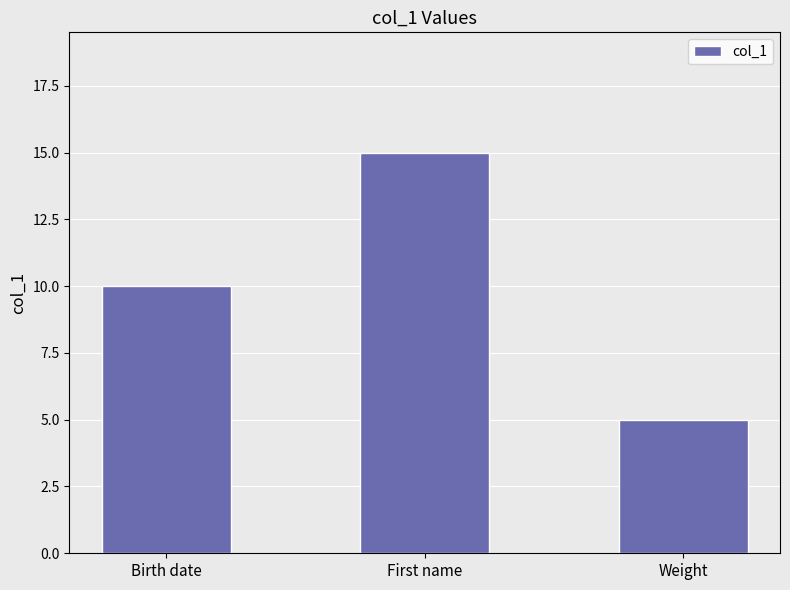

What position from the left is Birth date?

1